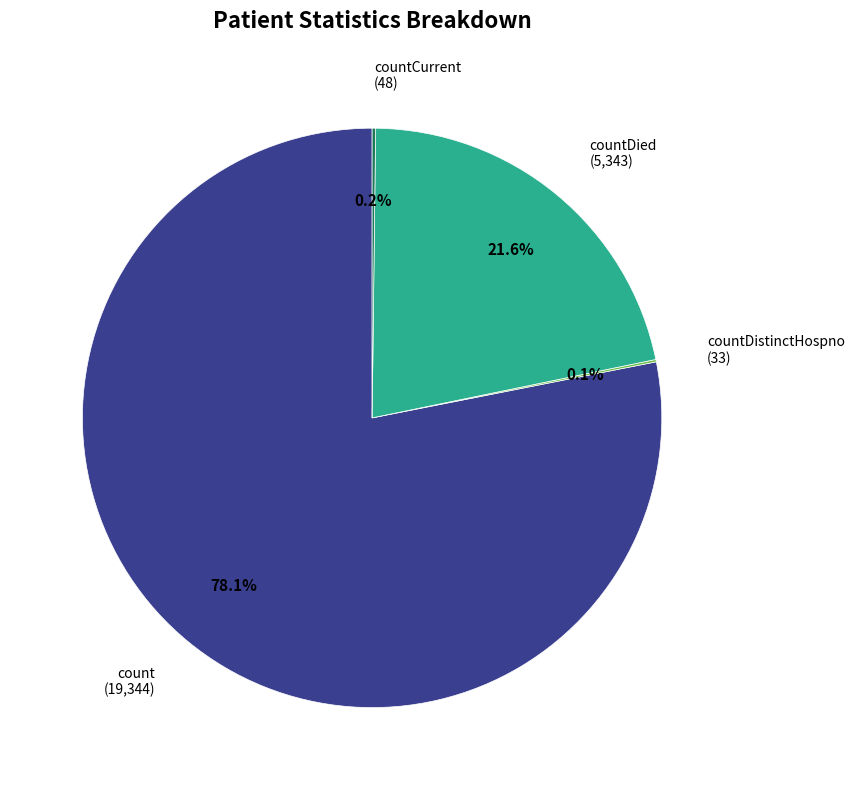

Approximately how many times larger is the value at count (19,344) compared to countDied (5,343)?

3.6